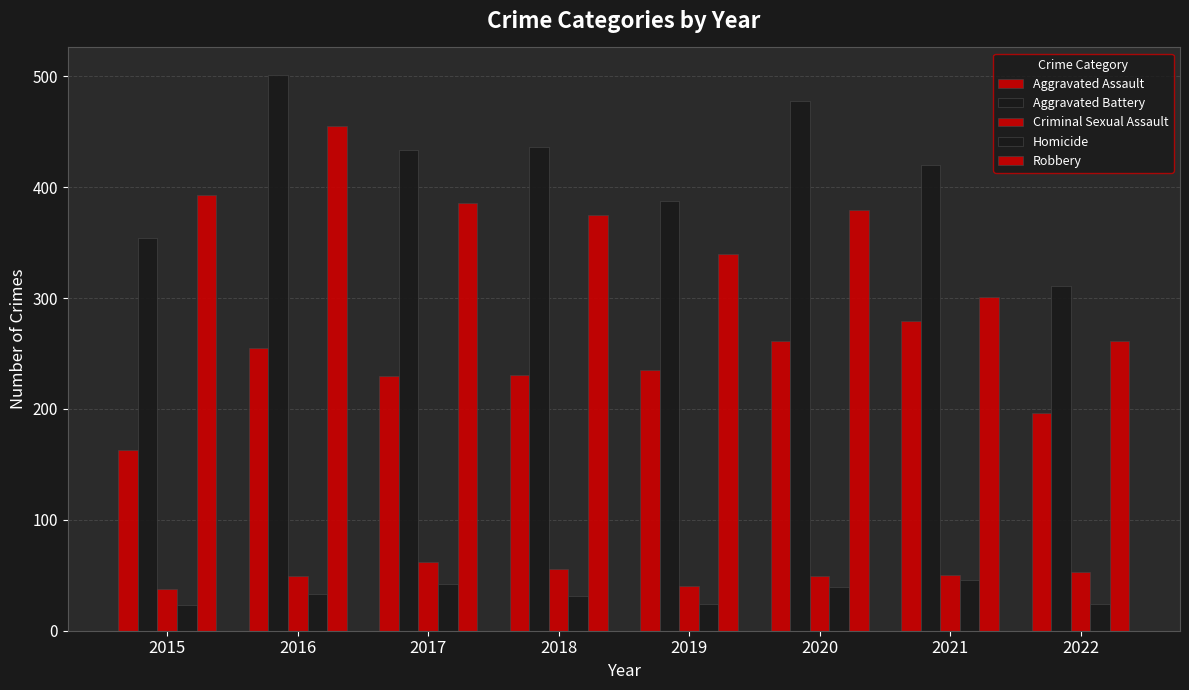

What is the sum of all Homicide values?

262